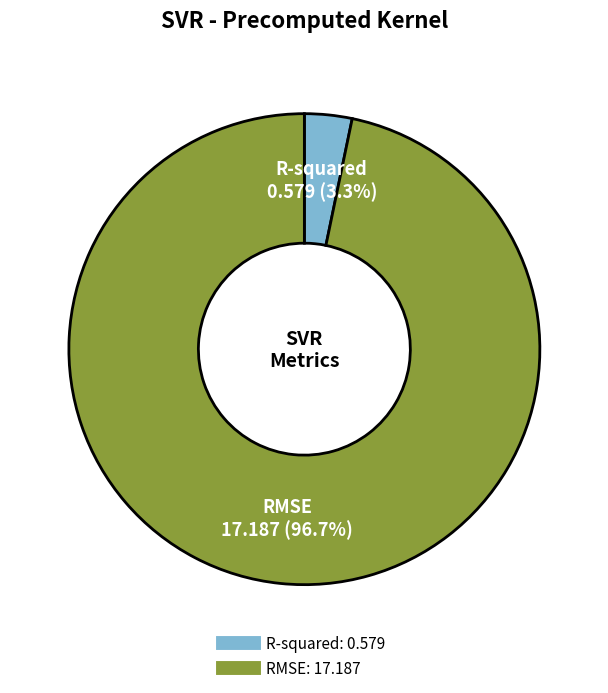

To the nearest percent, what is the difference between the largest and smallest slice percentages?

93%